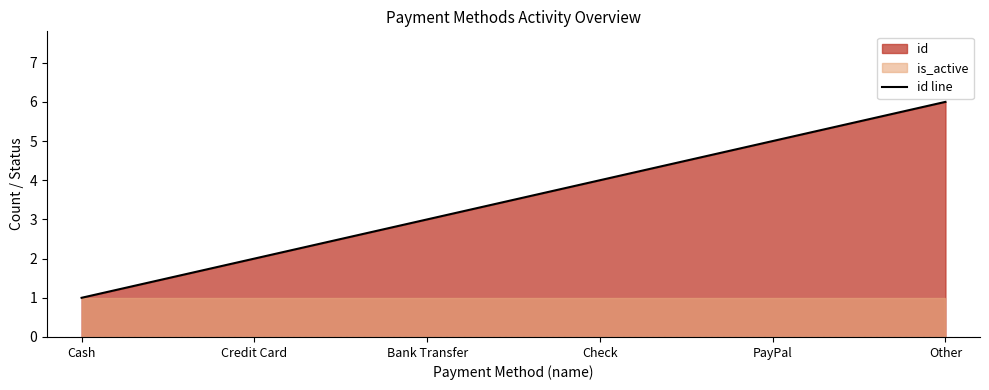

Is it true that the value at Check is 4?

True